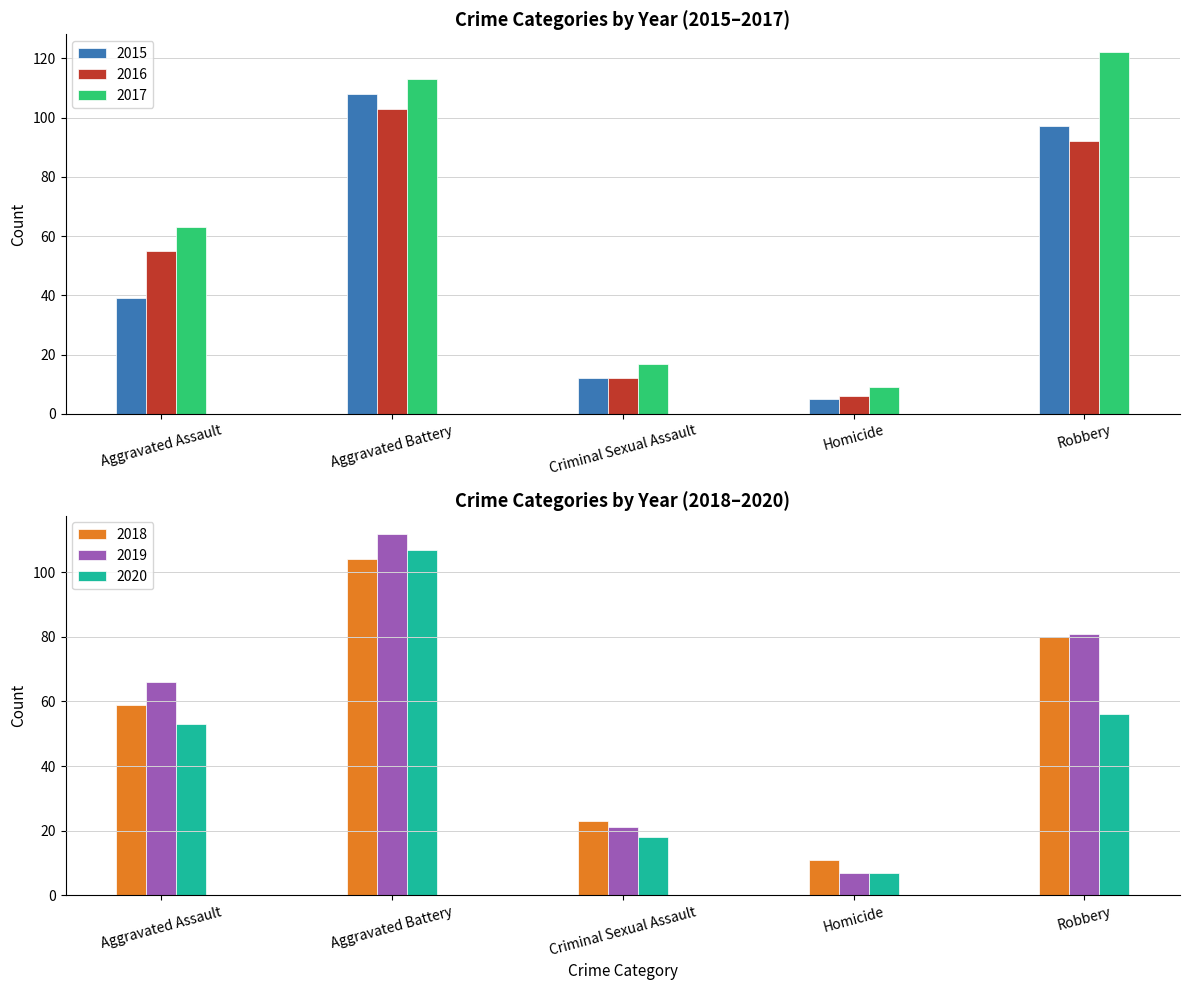

True or false: 2020 has a value of 7 at Homicide.

True